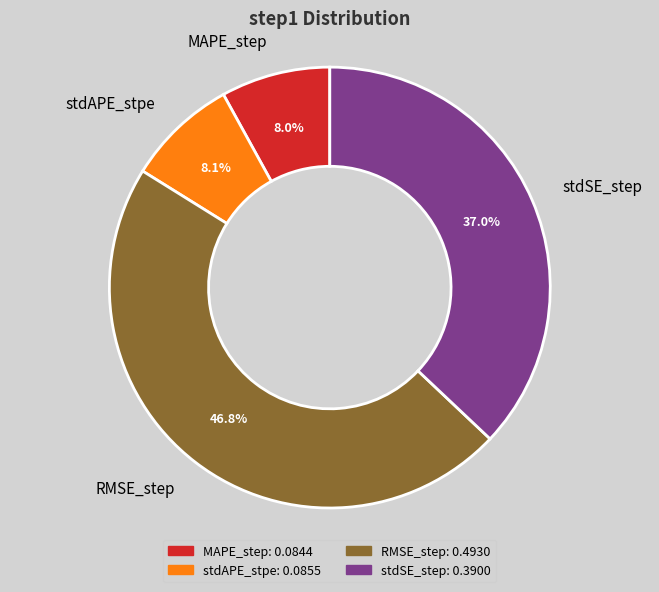

To the nearest percent, what portion does MAPE_step represent?

8%